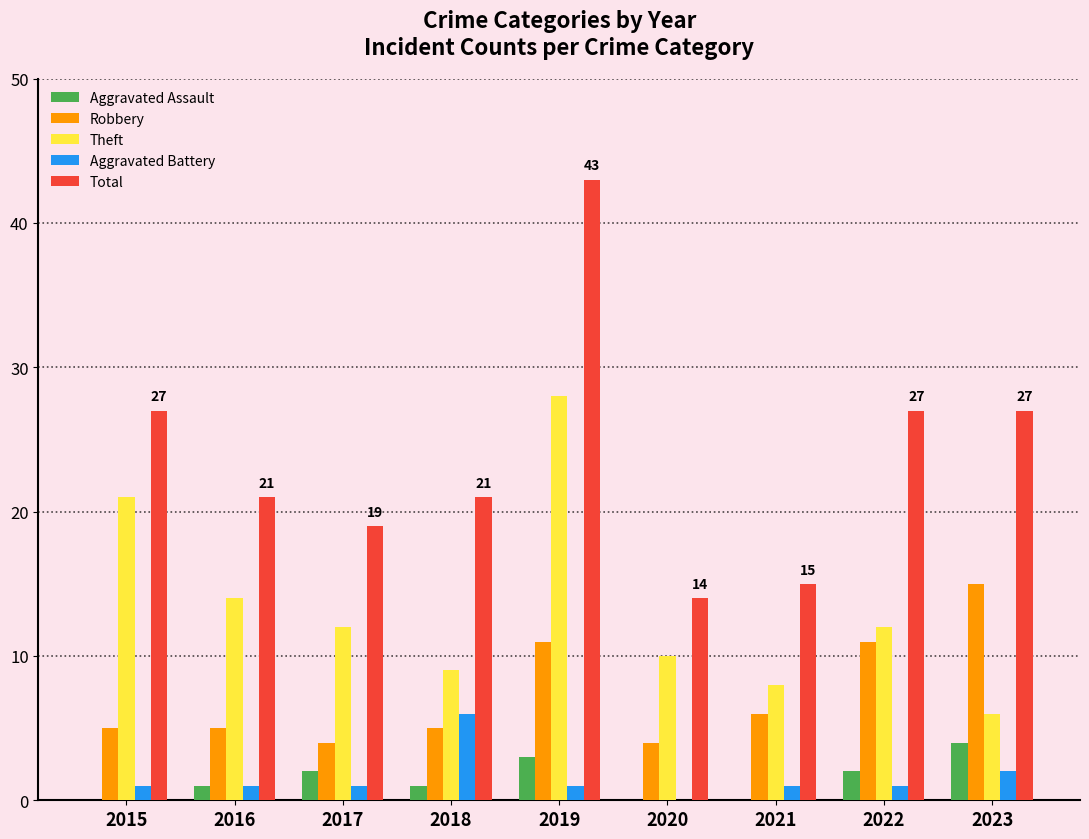

What value does the Total series have at 2015, to the nearest 5?

25